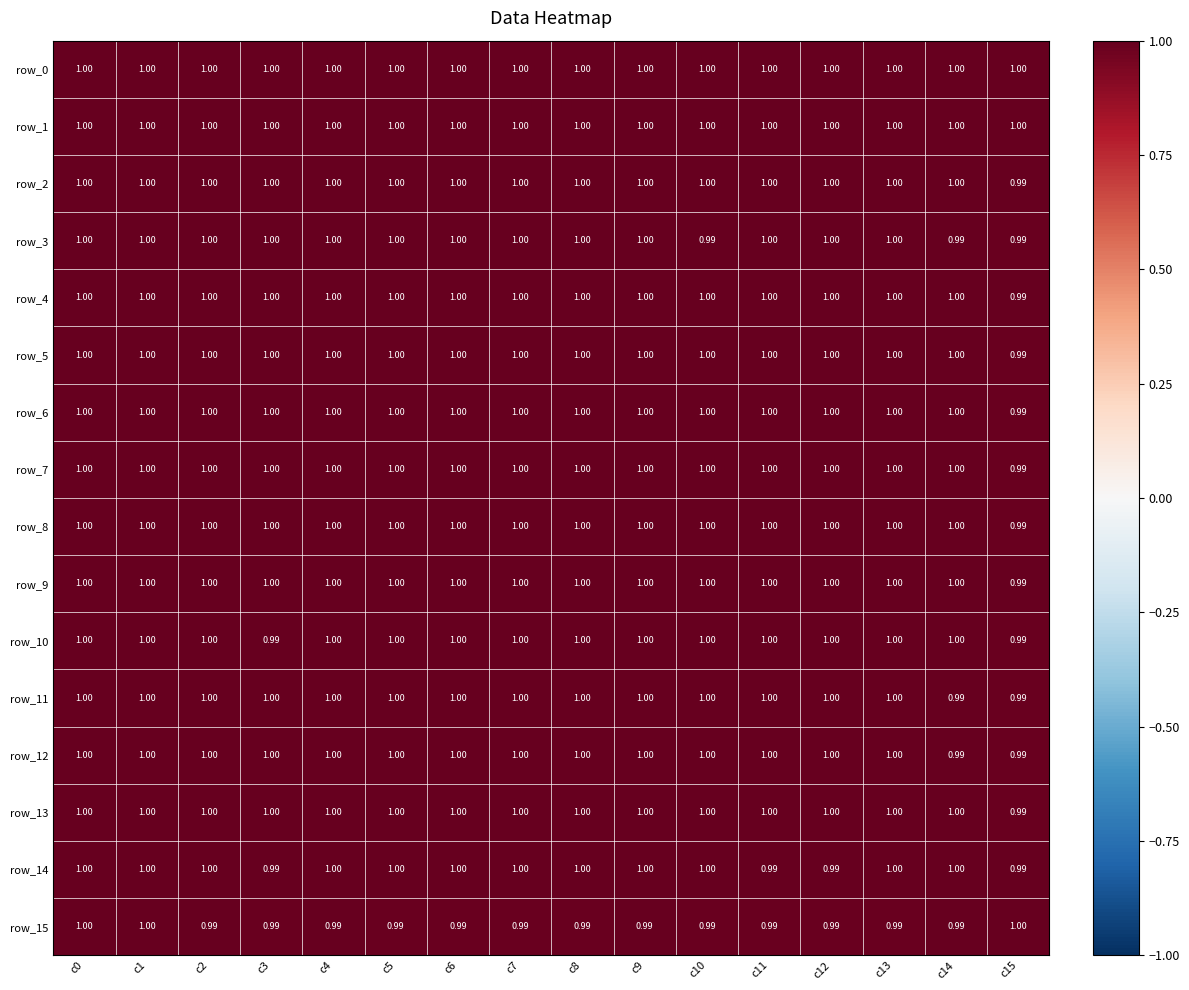

The value of row_9 at c0 is 1.0. True or false?

True